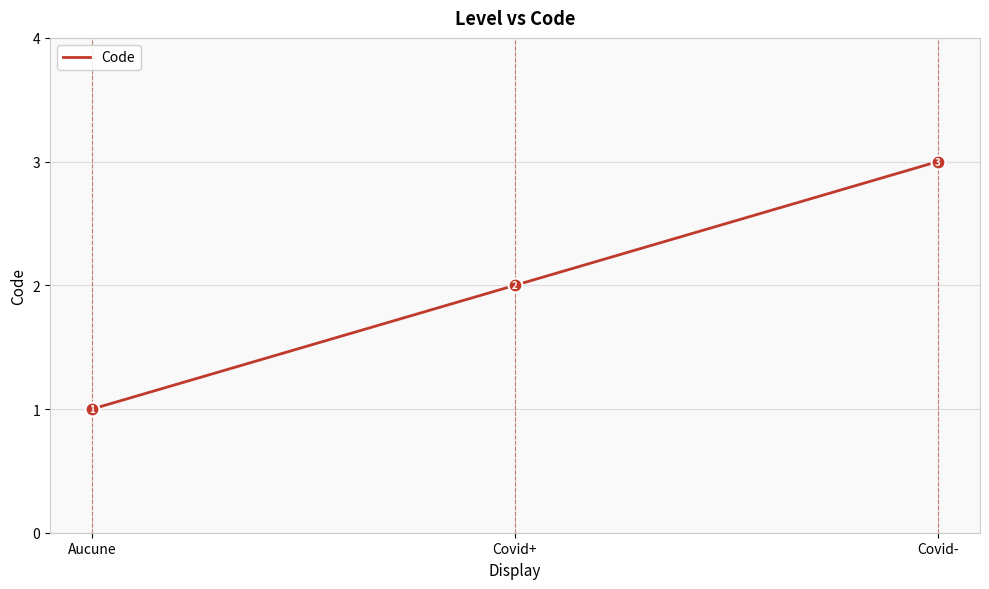

Which label corresponds to the smallest value in the chart?

Aucune